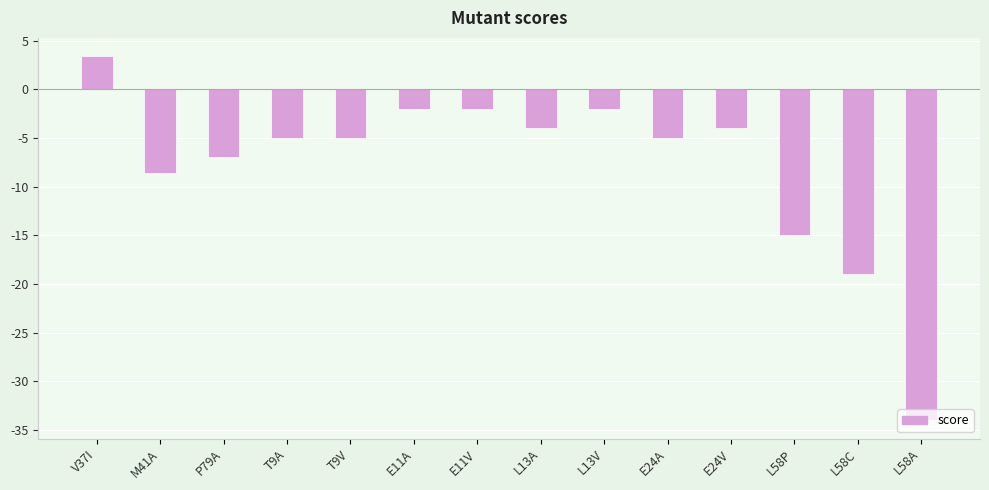

The value at T9V is -8.3. True or false?

False